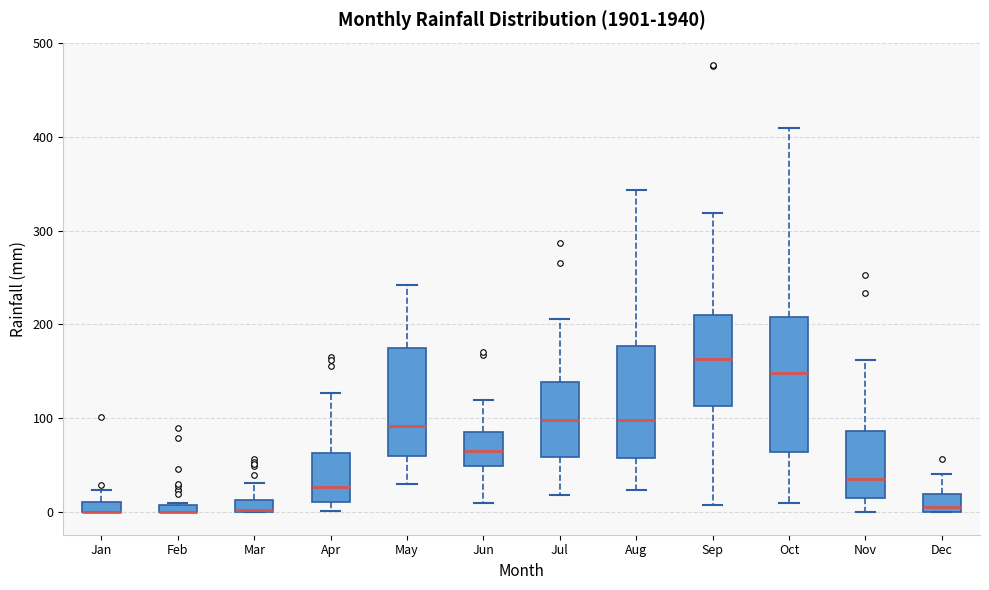

Where is the upper edge of the box for Mar on the y-axis? The values are not printed on the chart, so give them approximately, as read against the axis.

10